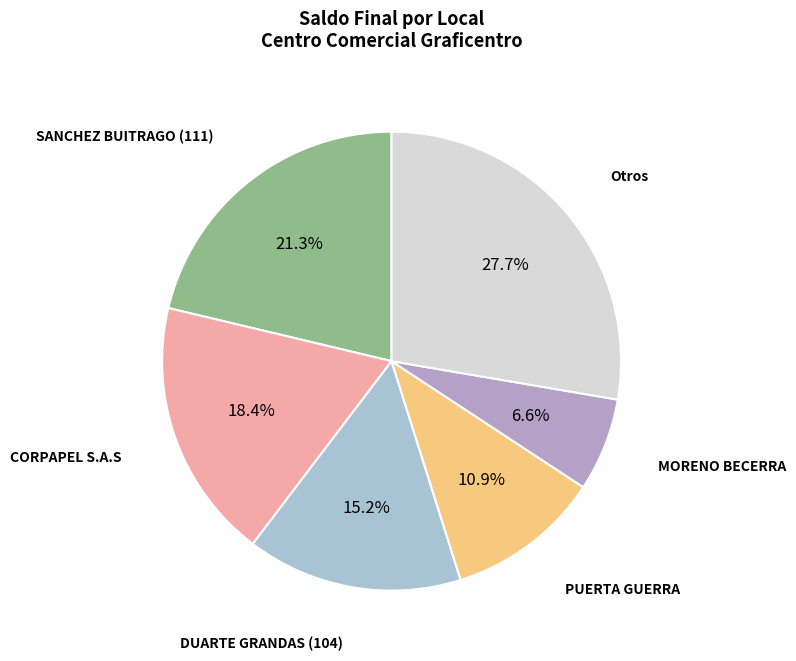

Is there any slice that represents more than half of the pie?

No